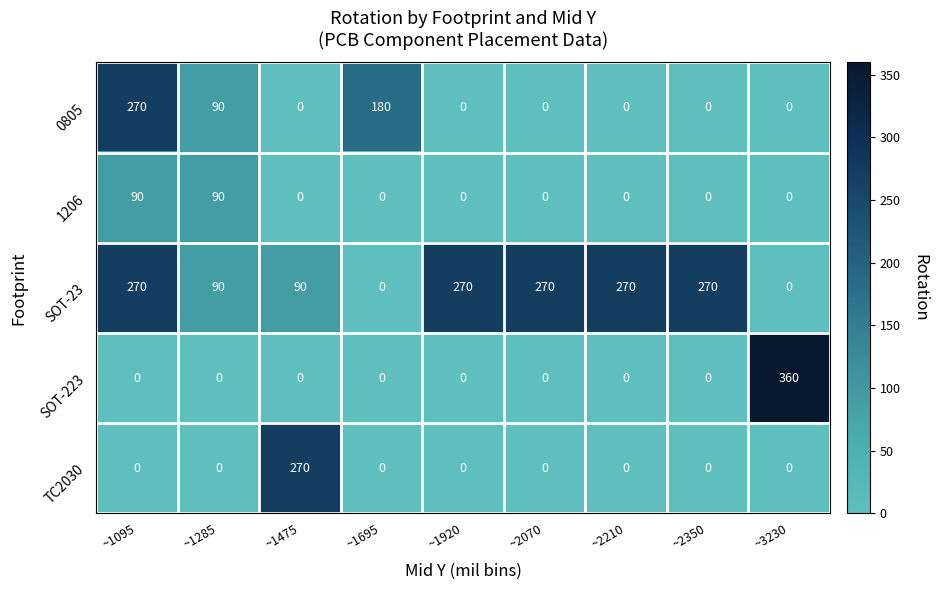

Which series has the largest total across all categories?

SOT-23